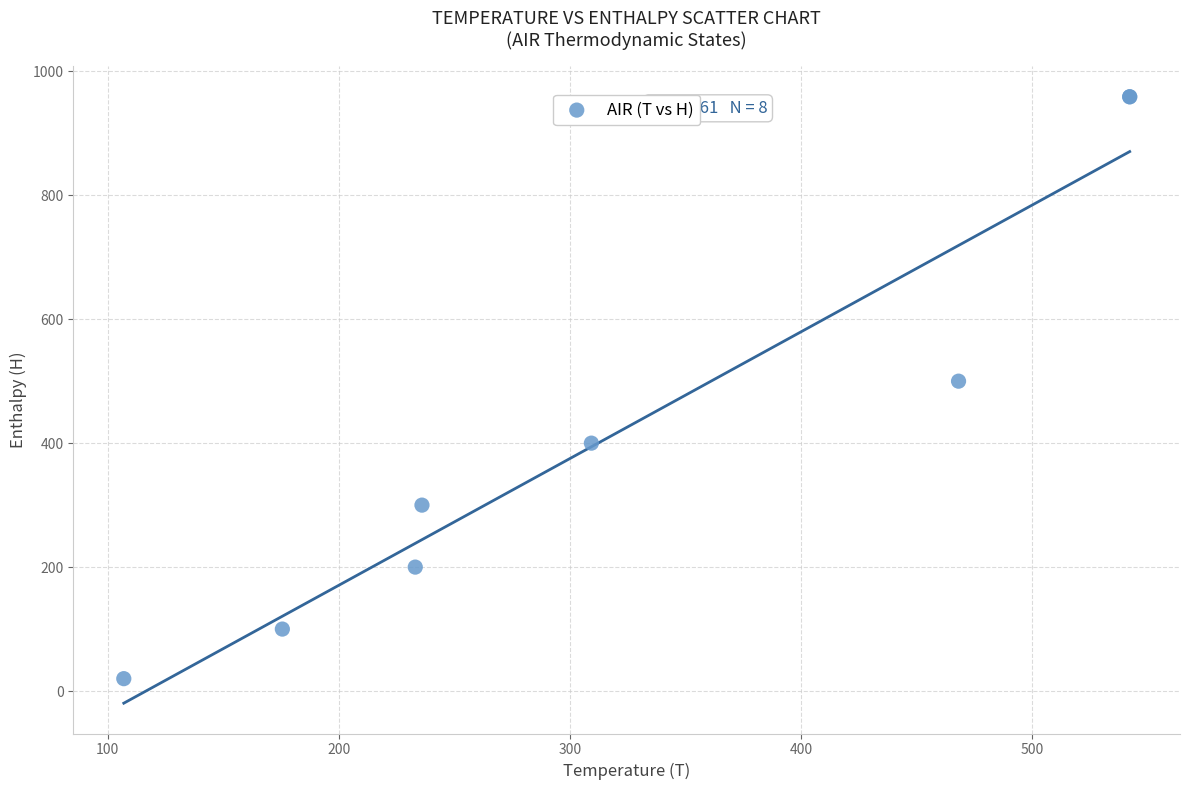

What Y value in the scatter plot is closest to 489?

500.0